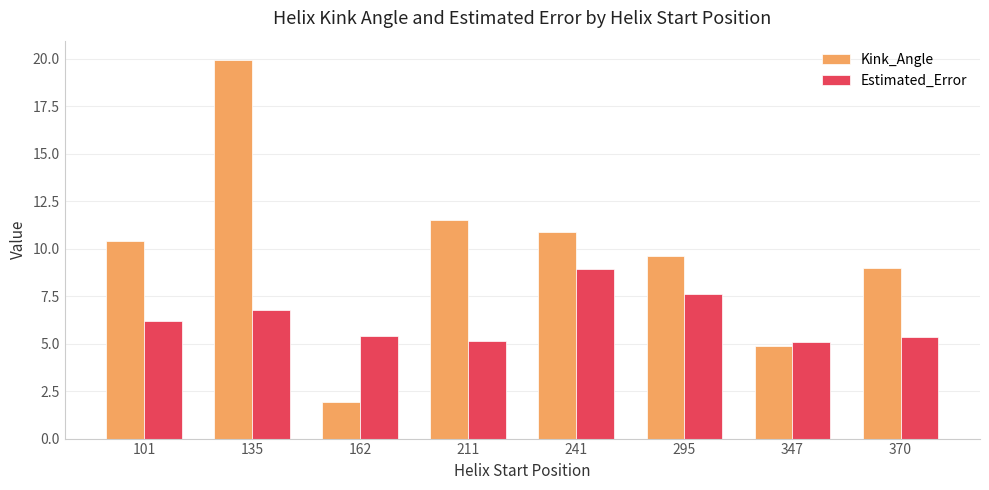

At which category does the chart reach its peak across all series?

135